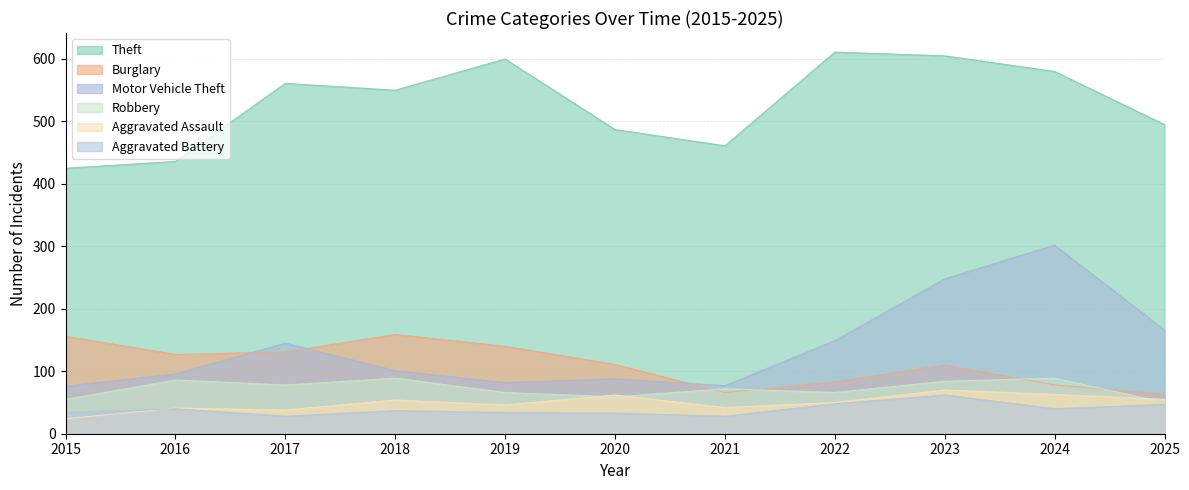

The value of Motor Vehicle Theft at 2025 is 245. True or false?

False